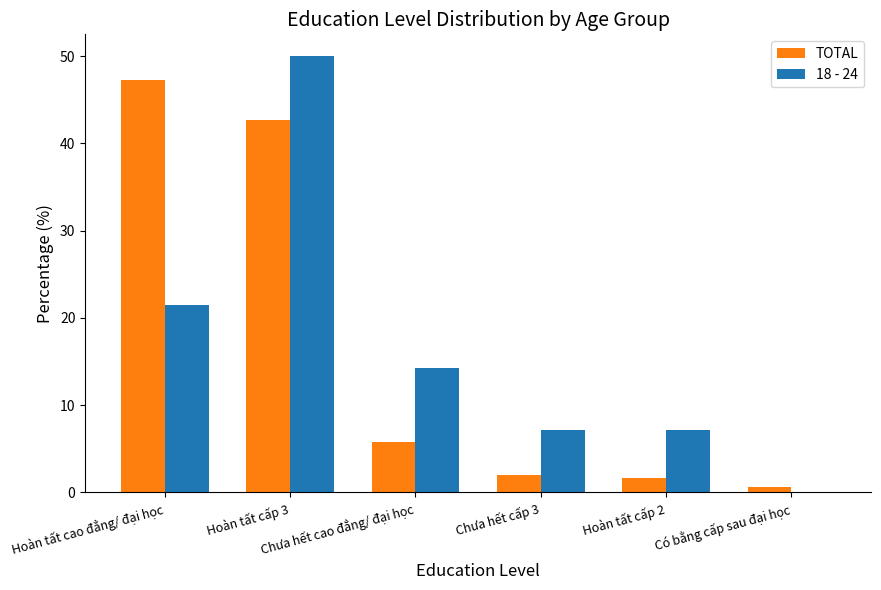

At which label is TOTAL closest to 23?

Chưa hết cao đẳng/ đại học